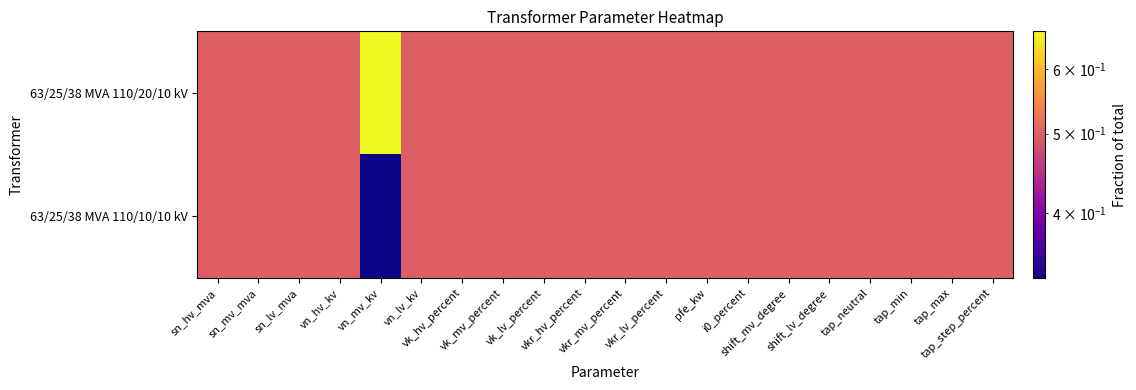

At shift_lv_degree, list the series in order from smallest to largest.

63/25/38 MVA 110/20/10 kV, 63/25/38 MVA 110/10/10 kV